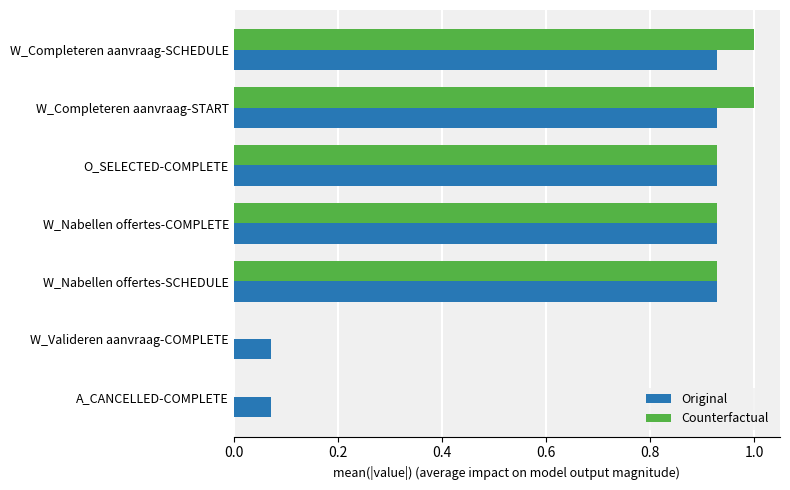

What is the sum of all Counterfactual values?

4.8